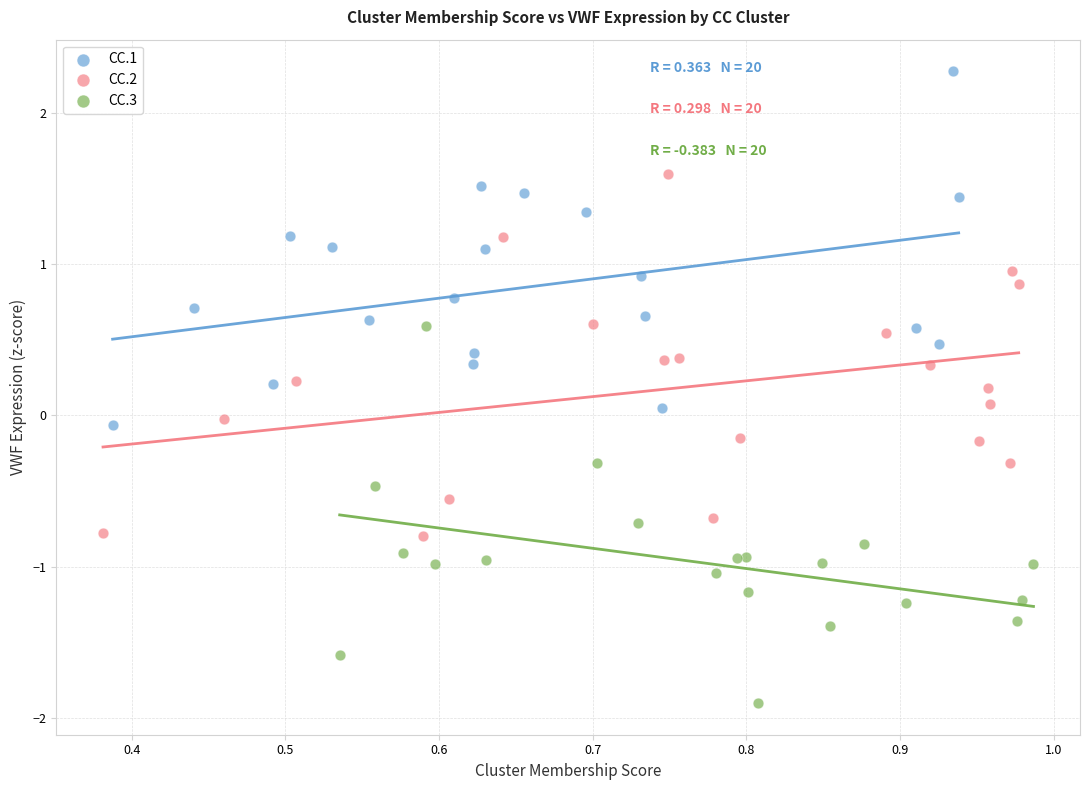

Which series reaches the maximum Y coordinate?

CC.1